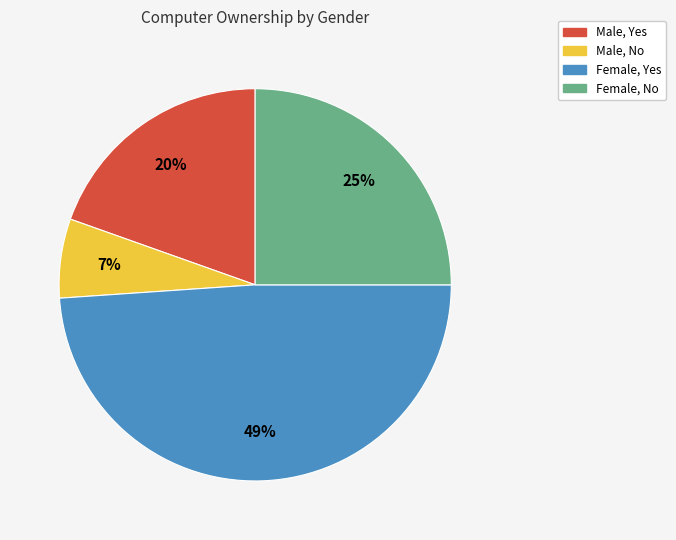

Which category has the biggest portion of the pie?

Female, Yes